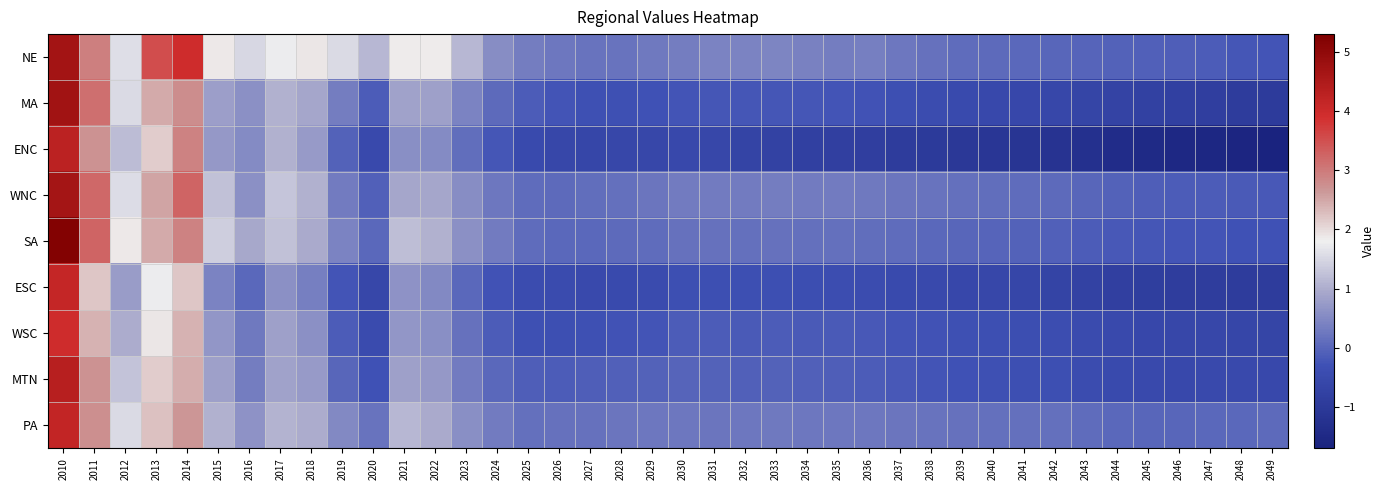

How many categories are shown in the chart?

40